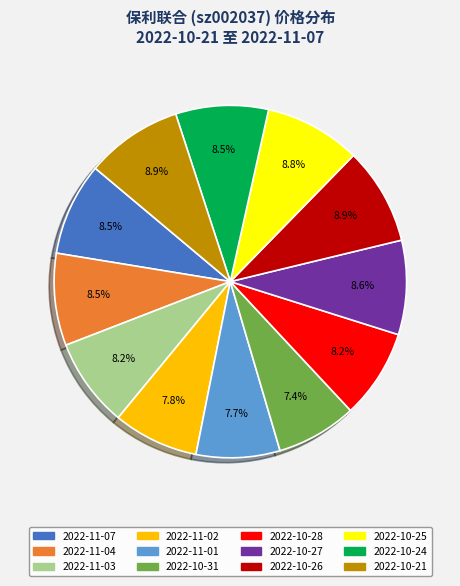

How many slices are in this pie chart?

12